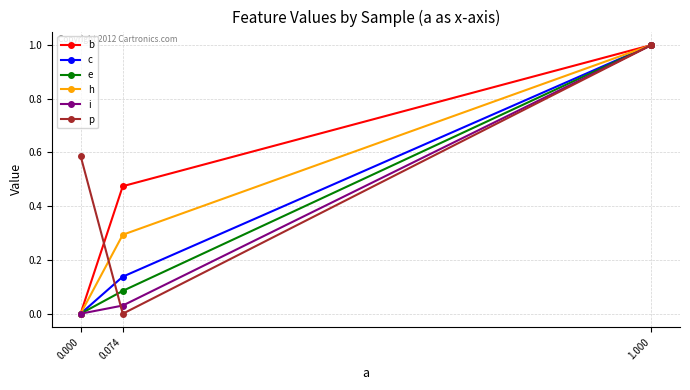

At which category does the chart reach its peak across all series?

1.000